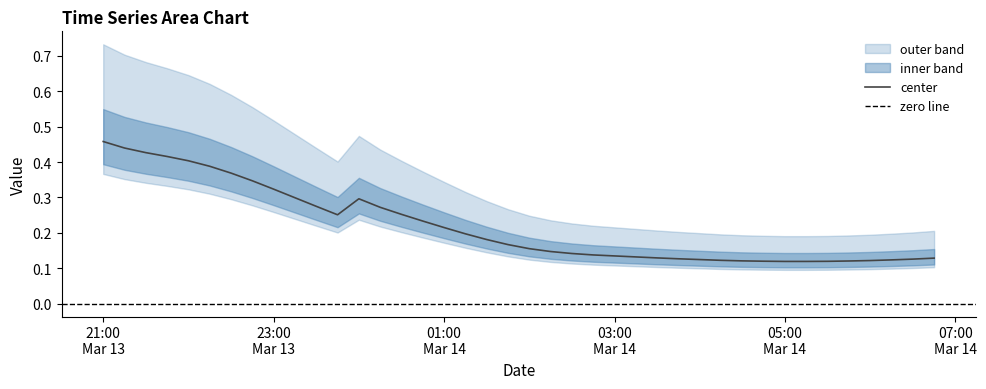

What is the label of the 39th point from the right?

2019-03-13 21:15:00